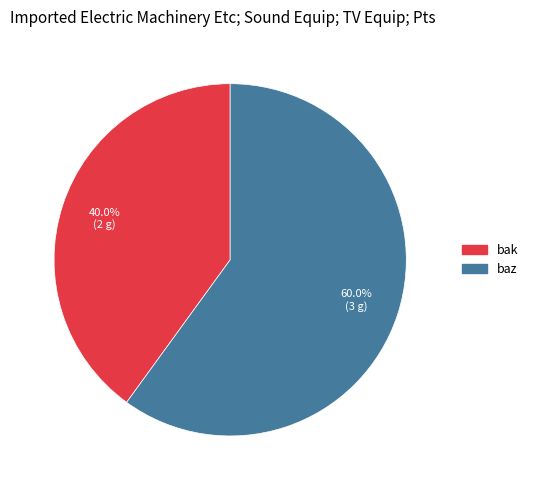

Does bak represent more than half of the total?

No